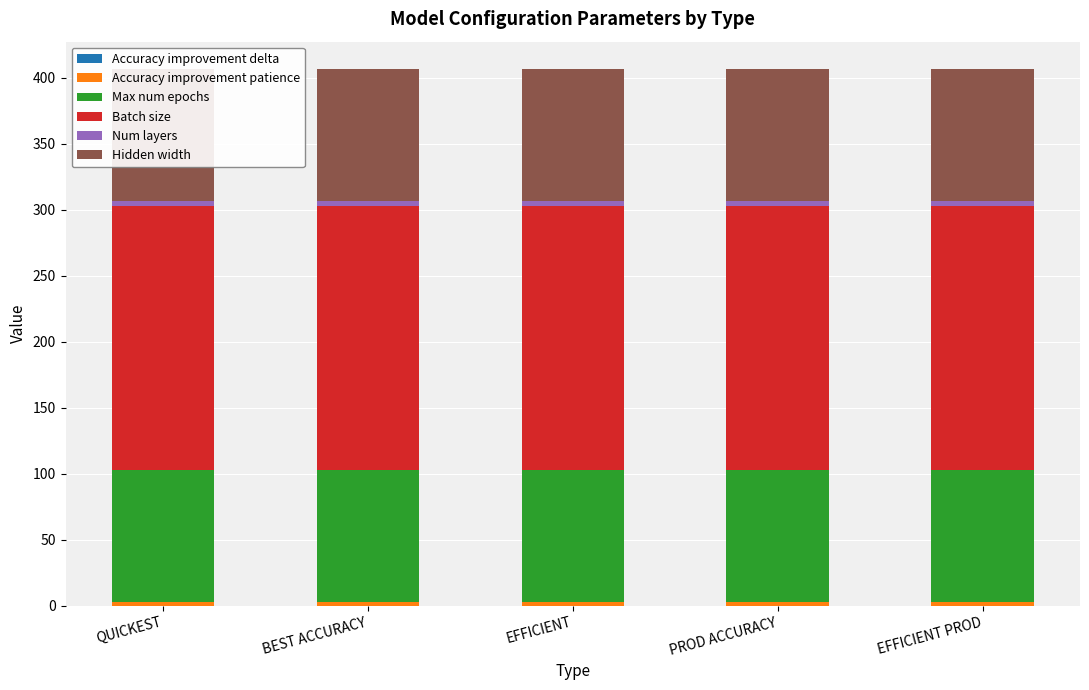

Is the value of Accuracy improvement patience at BEST ACCURACY greater than the value of Num layers at QUICKEST?

No